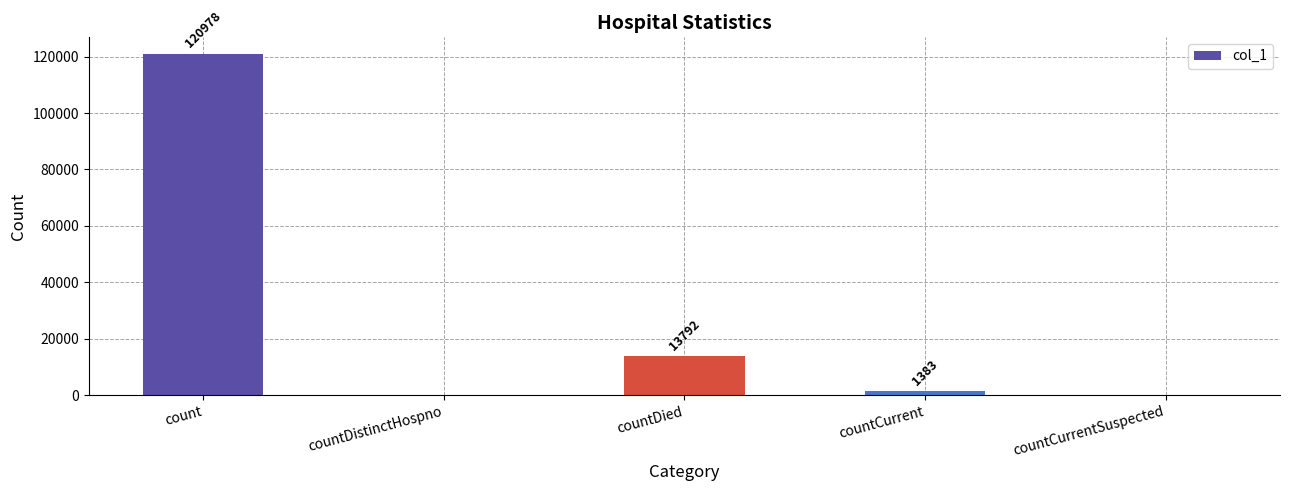

What is the sum of the values at count and countCurrent?

122361